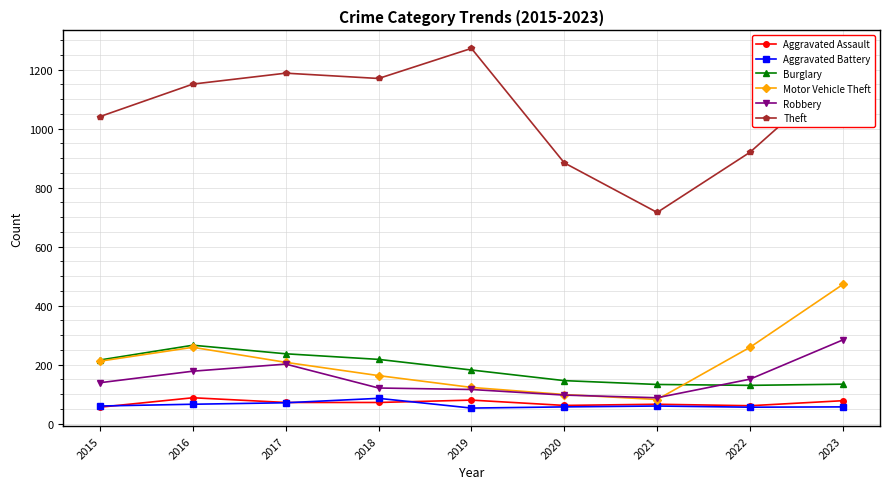

What is the difference between the maximum and minimum values in the Motor Vehicle Theft series?

390